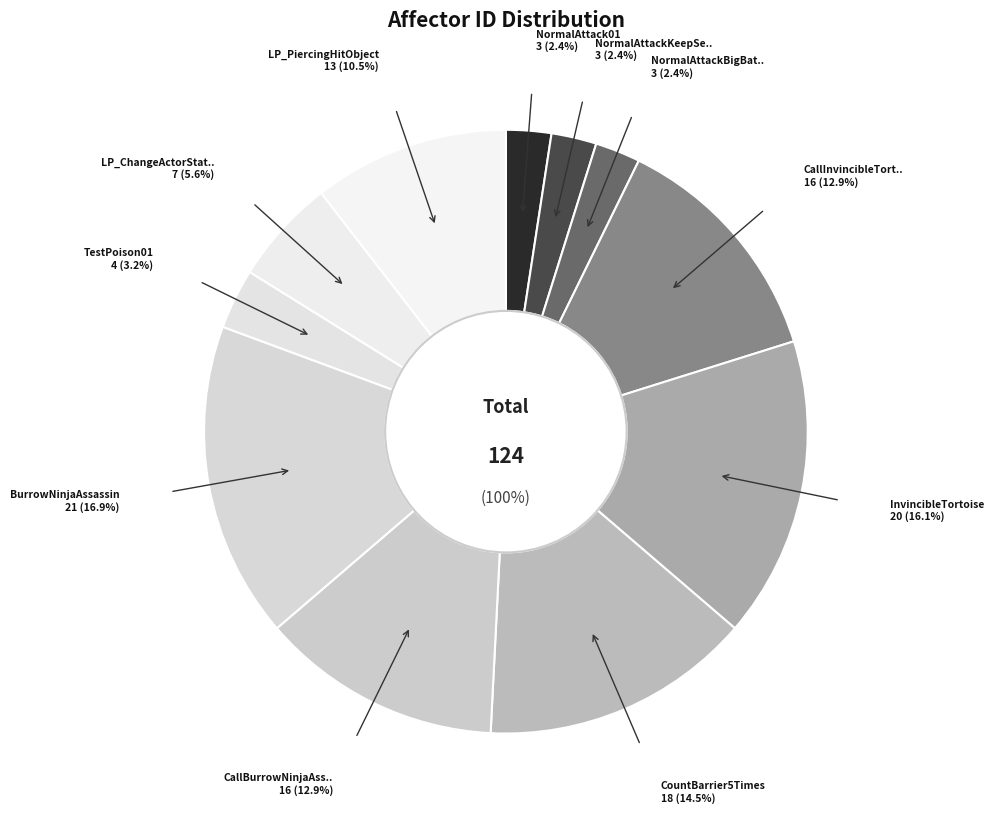

Does any single category account for the majority?

No